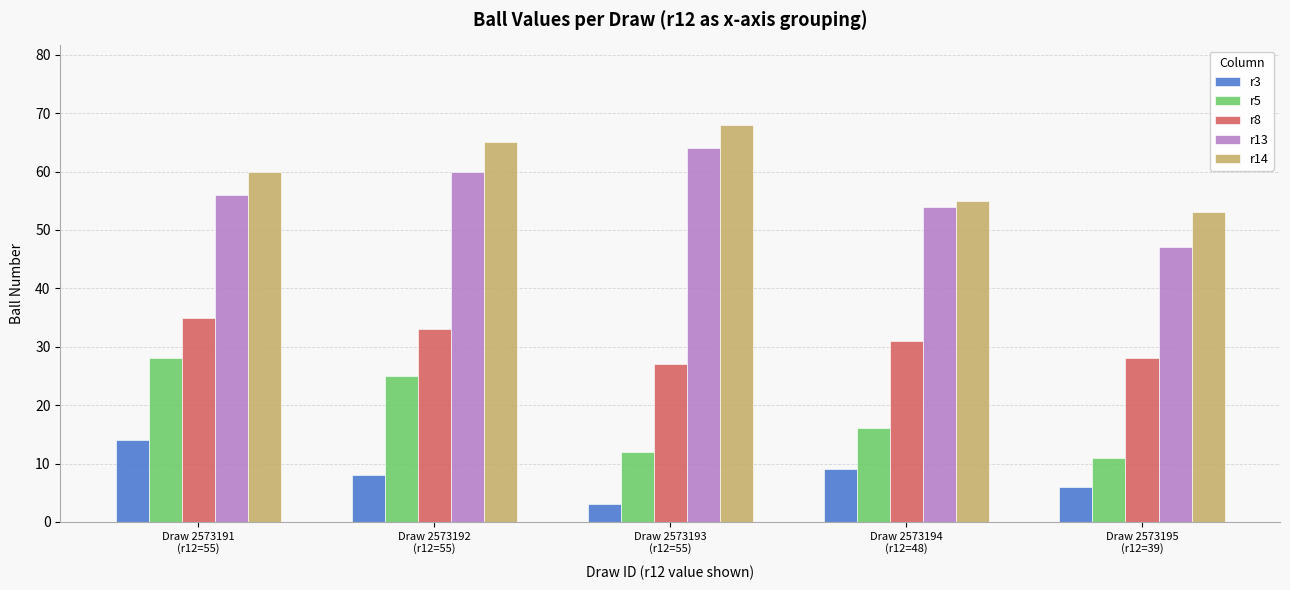

Is the value of r3 at Draw 2573195
(r12=39) greater than the value of r8 at Draw 2573191
(r12=55)?

No